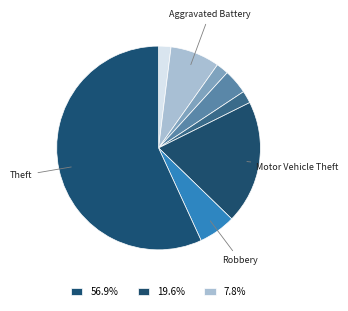

Which category has the smallest portion of the pie?

Homicide